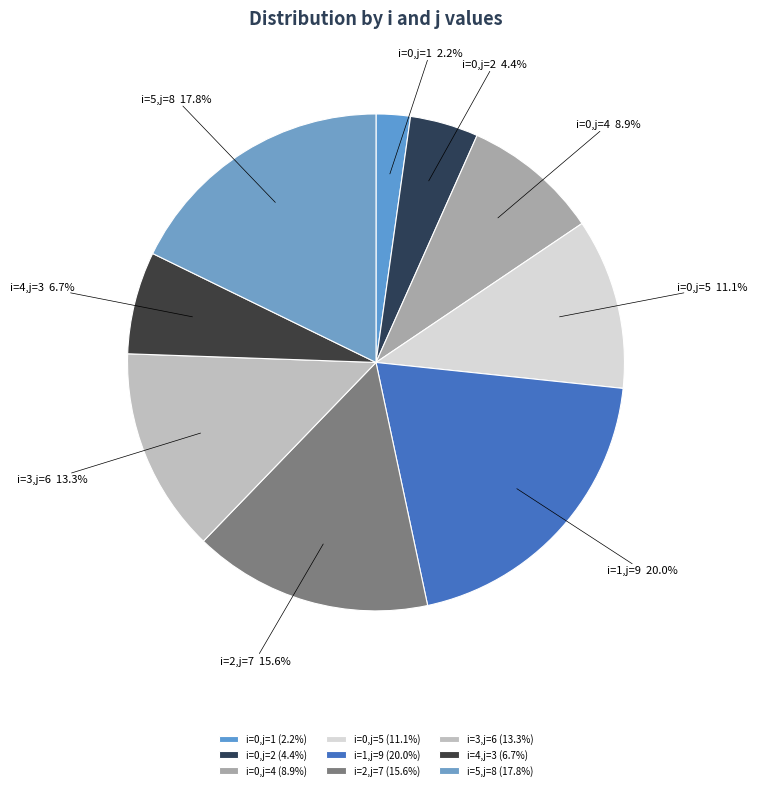

Does i=0,j=4 account for over 50% of the chart?

No